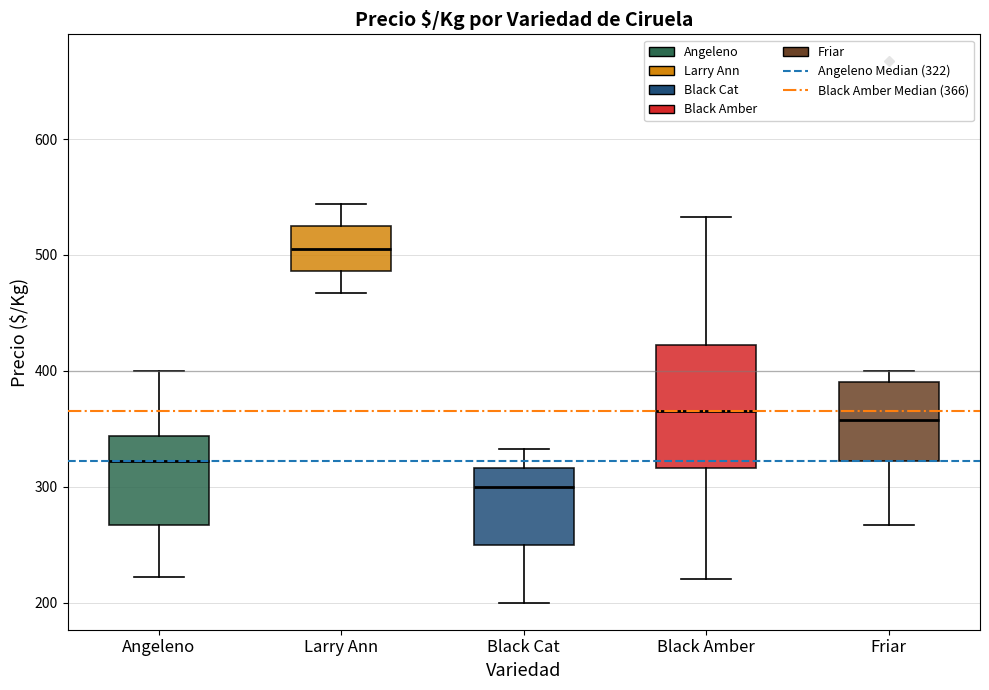

Where does the upper whisker of the box for Angeleno end on the y-axis? The values are not printed on the chart, so give them approximately, as read against the axis.

400